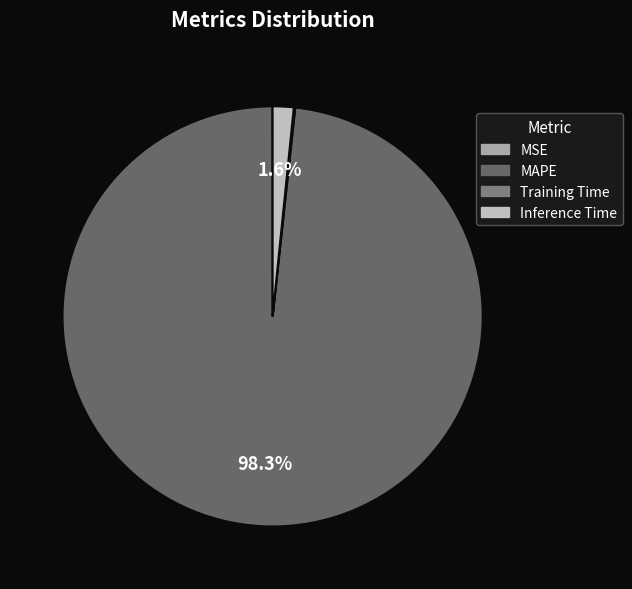

How many segments does this pie chart have?

4